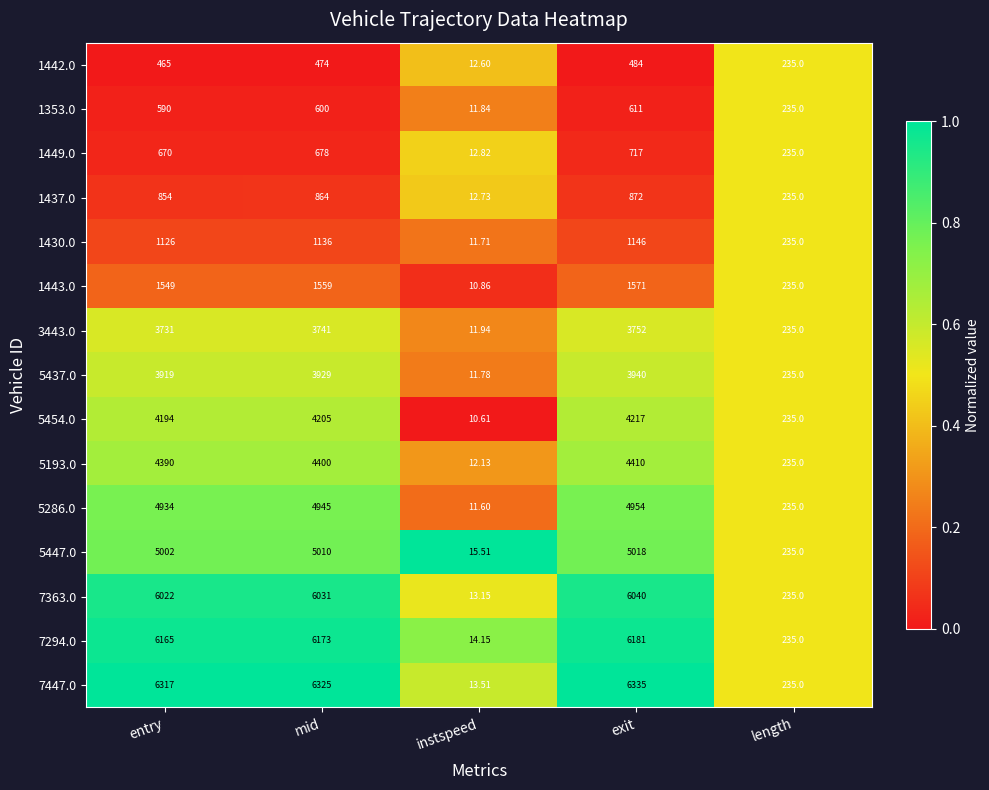

At which category is the sum across all series the highest?

exit